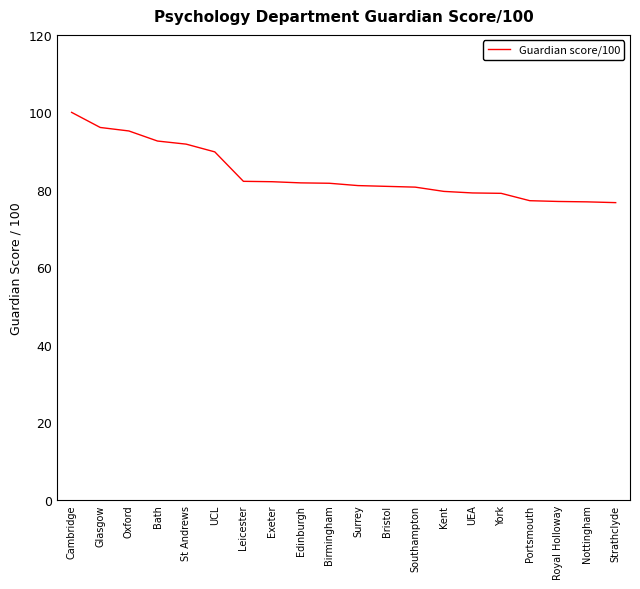

Read the value at Oxford.

95.2